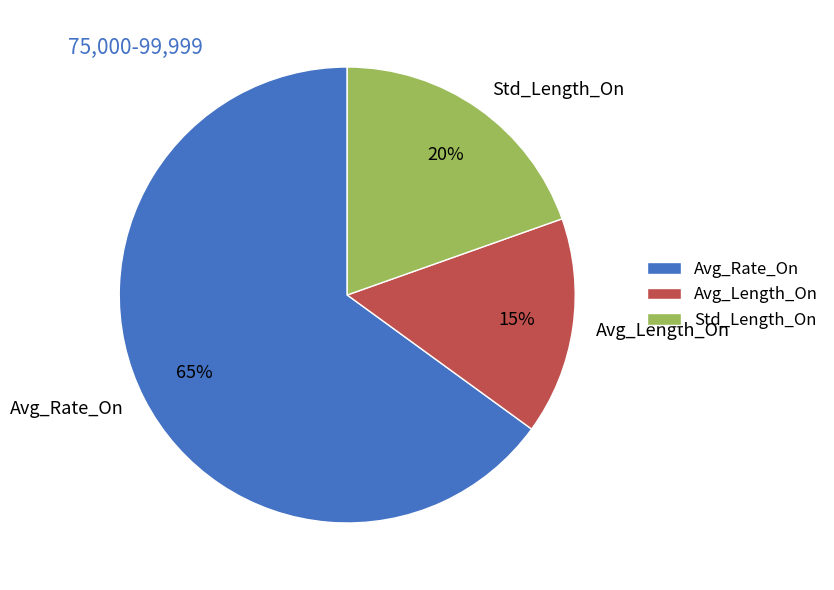

Count the number of slices in the pie.

3